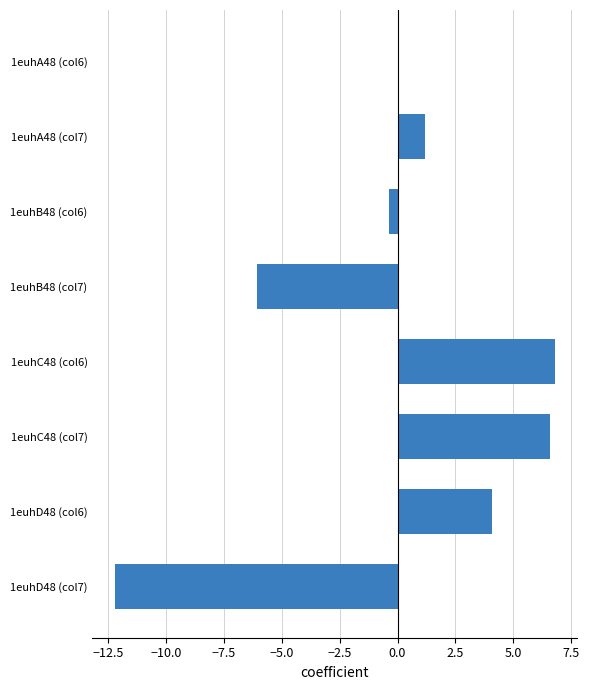

What is the maximum value shown in the chart?

6.8